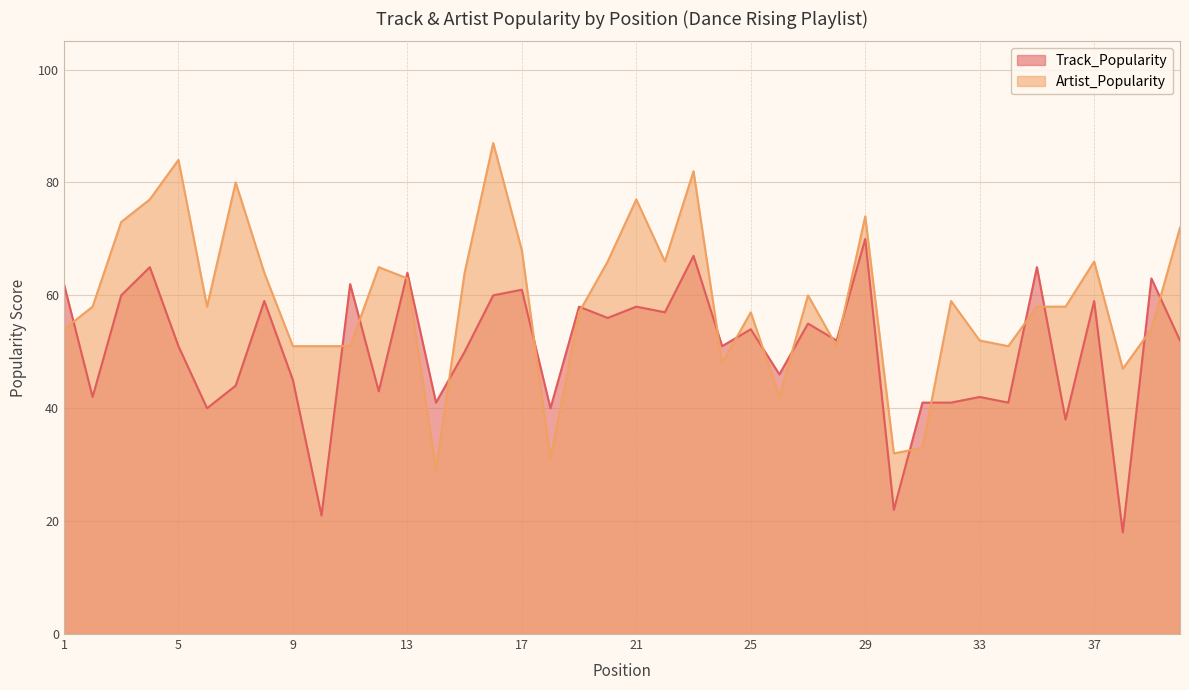

Between 9 and 11, which series saw the biggest shift?

Track_Popularity